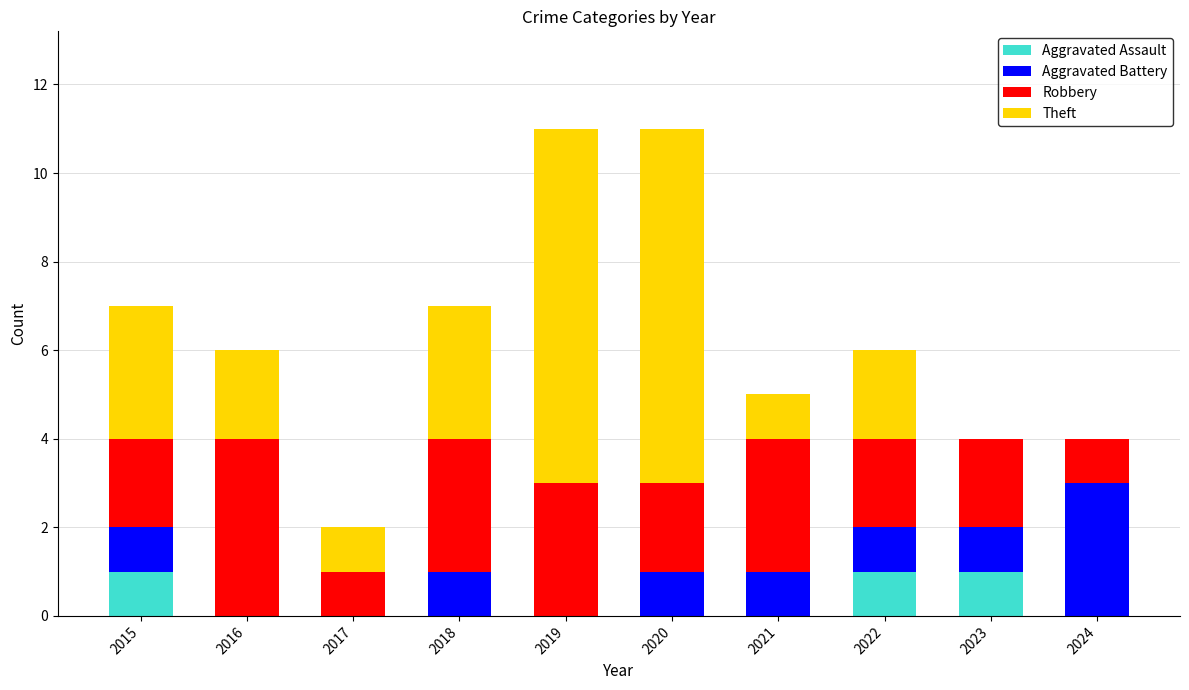

Does the chart contain stacked bars?

Yes